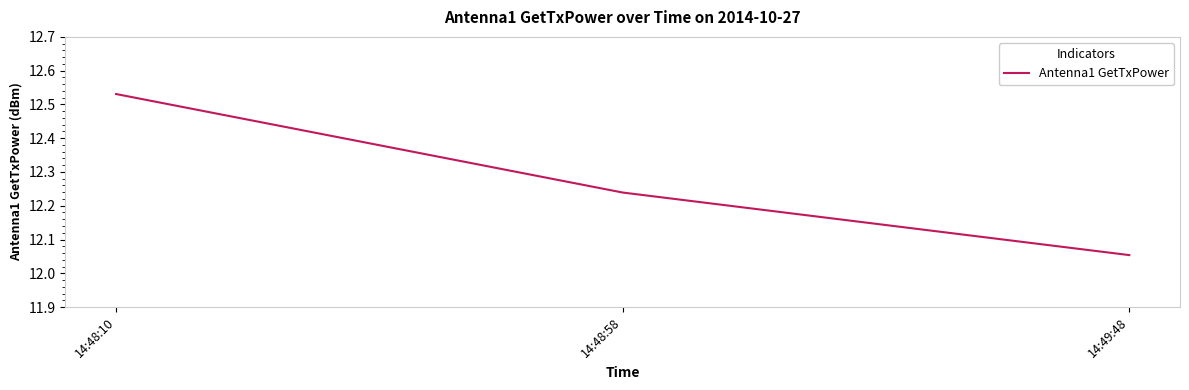

What is the change in value from 14:48:10 to 14:48:58?

-0.3